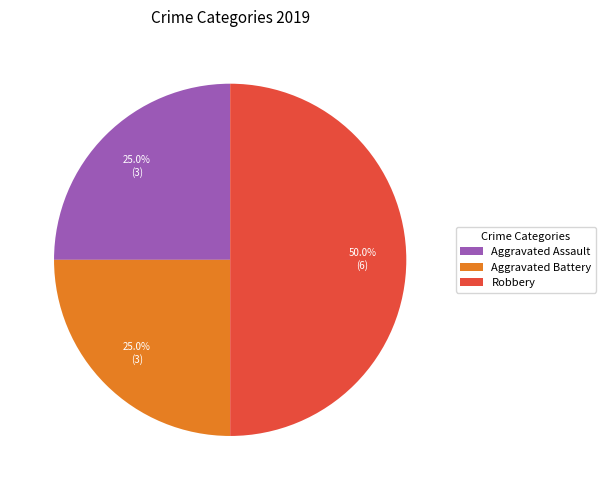

Count the number of slices in the pie.

3